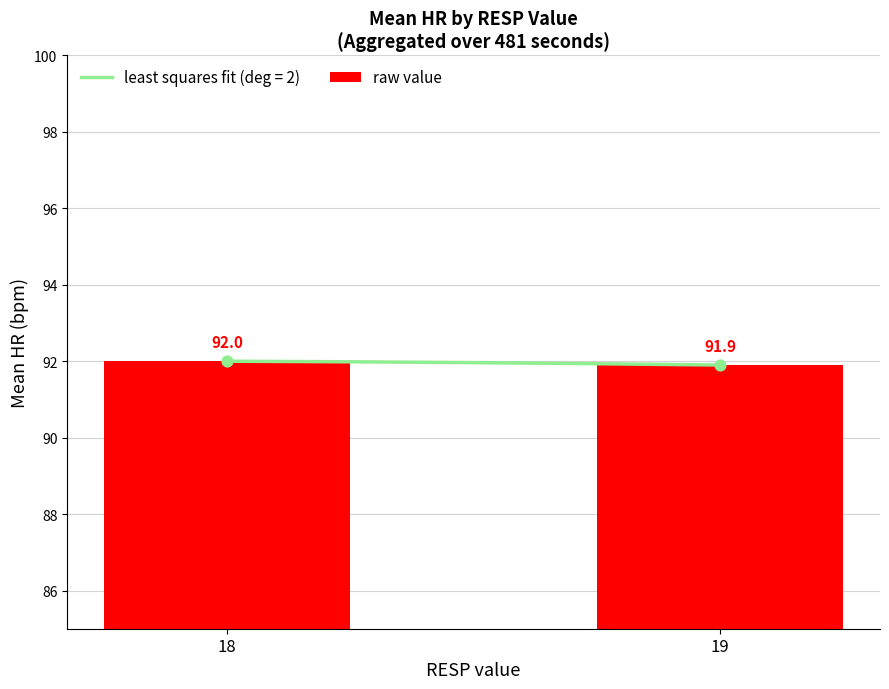

Approximately how many times larger is the value at 19 compared to 18?

1.0